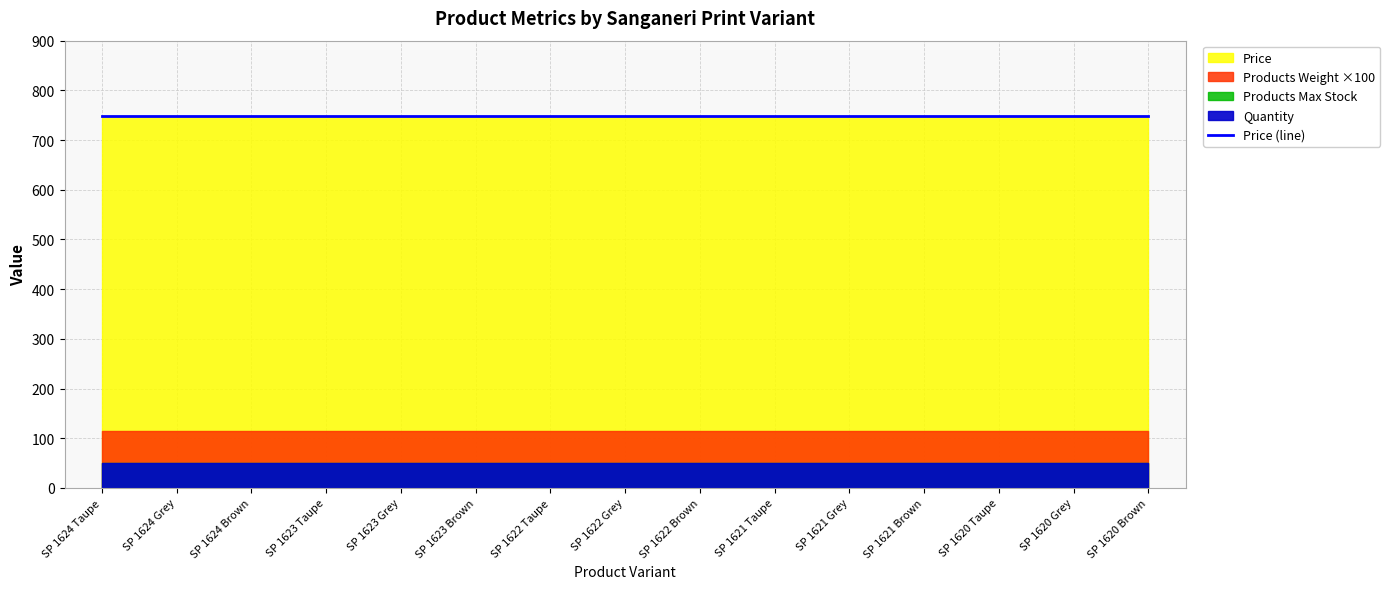

Which series has the widest spread of values?

Price